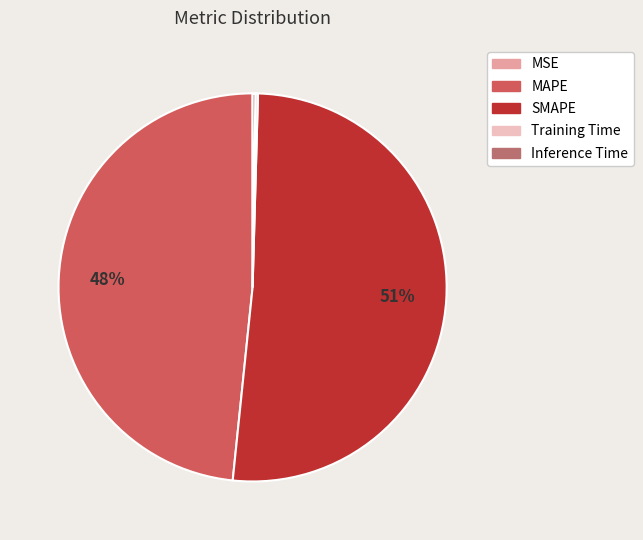

The SMAPE slice represents 44% of the pie. True or false?

False